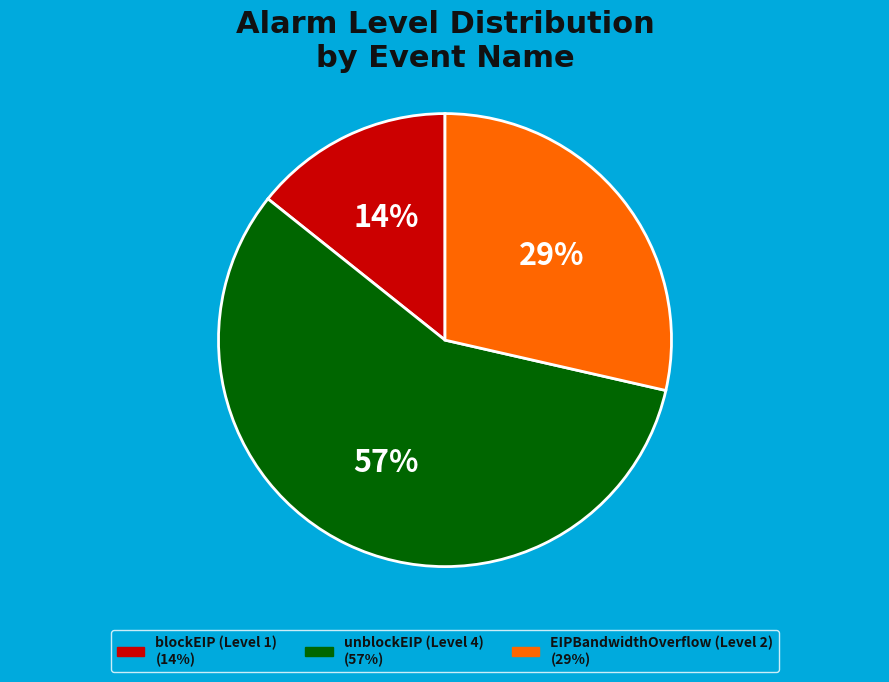

Which category has the smallest portion of the pie?

blockEIP (Level 1)